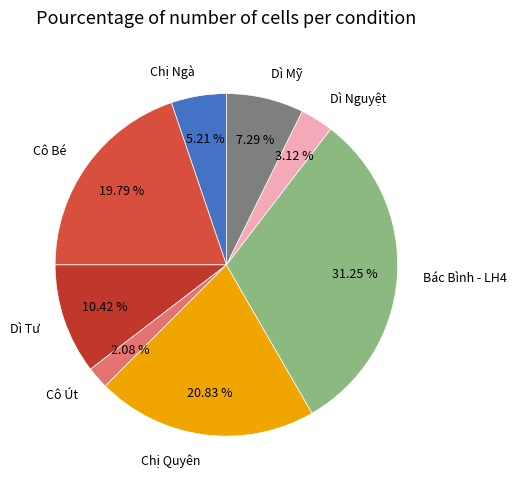

What percentage is the Dì Nguyệt slice, to the nearest percent?

3%